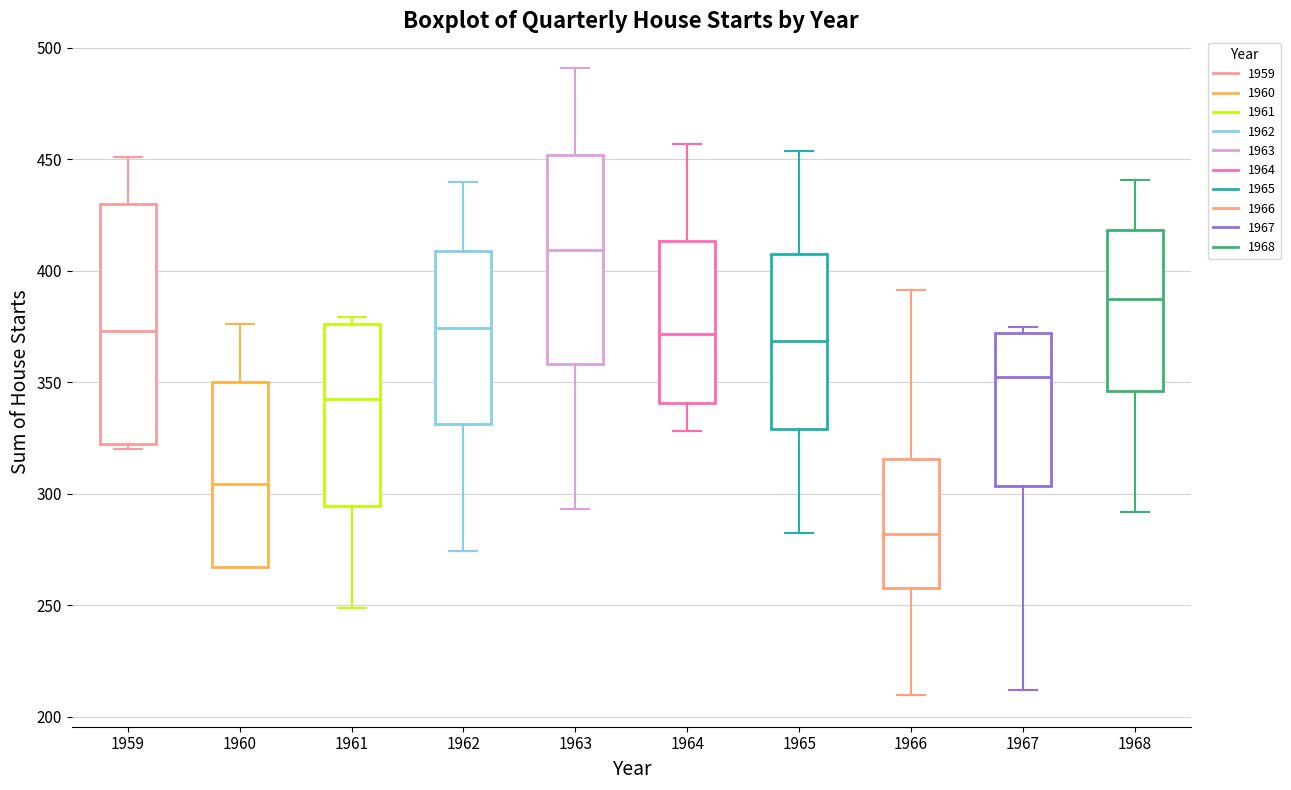

Which box is the tallest, from its lower edge to its upper edge?

1959